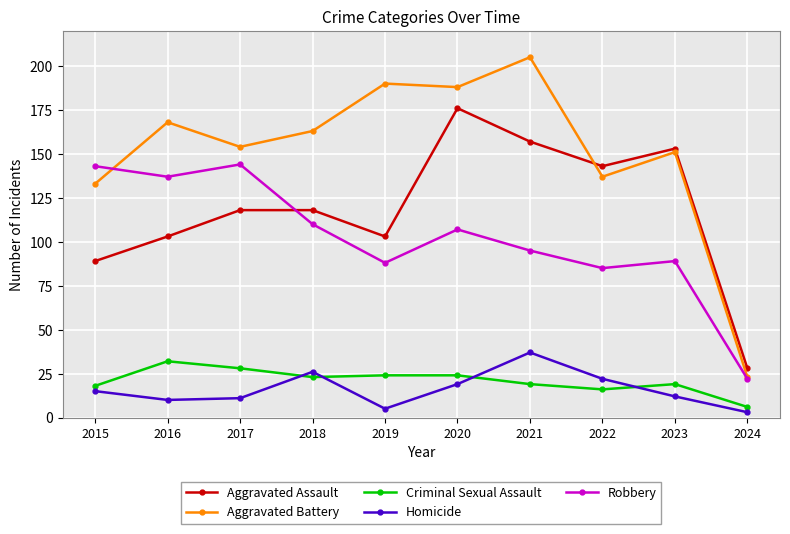

True or false: Aggravated Assault has a value of 150 at 2015.

False